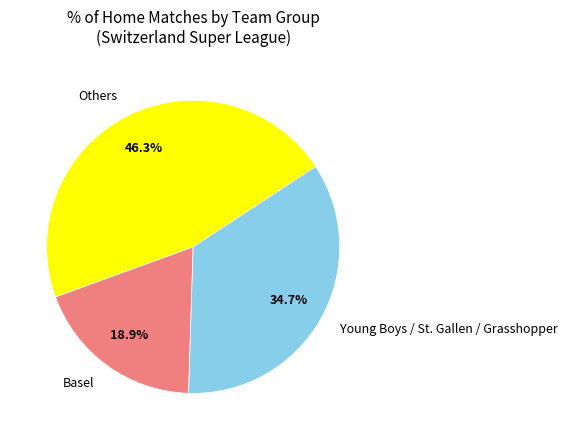

What percentage is the Basel slice, to the nearest percent?

19%